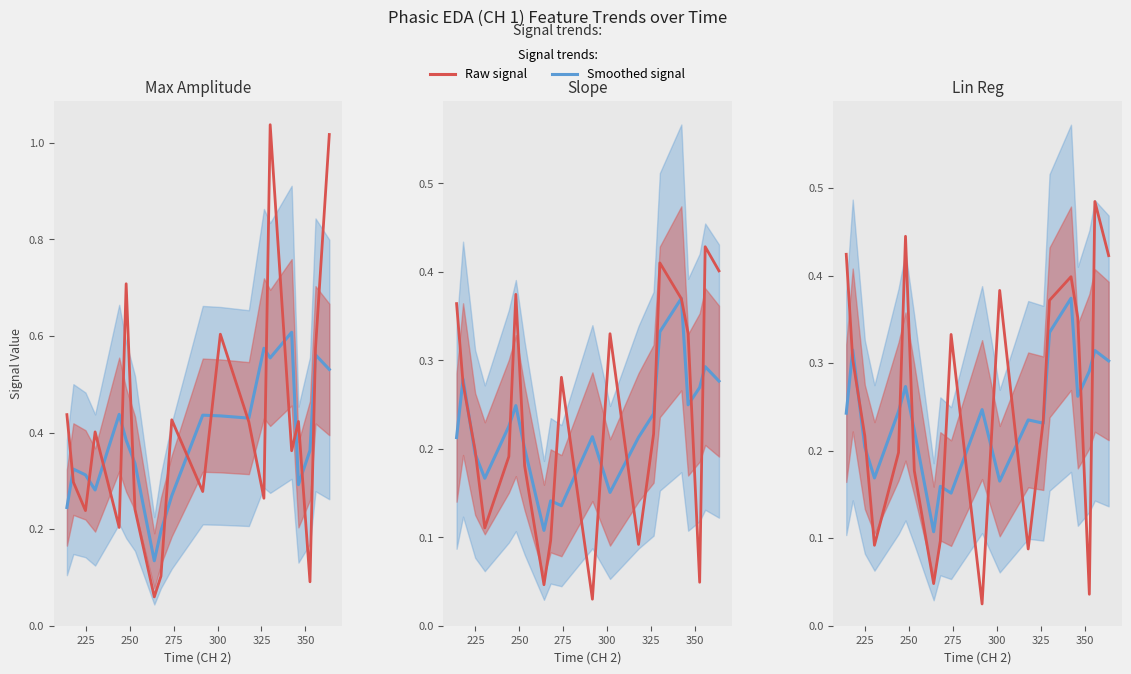

How many Smoothed values are between 0 and 1?

20